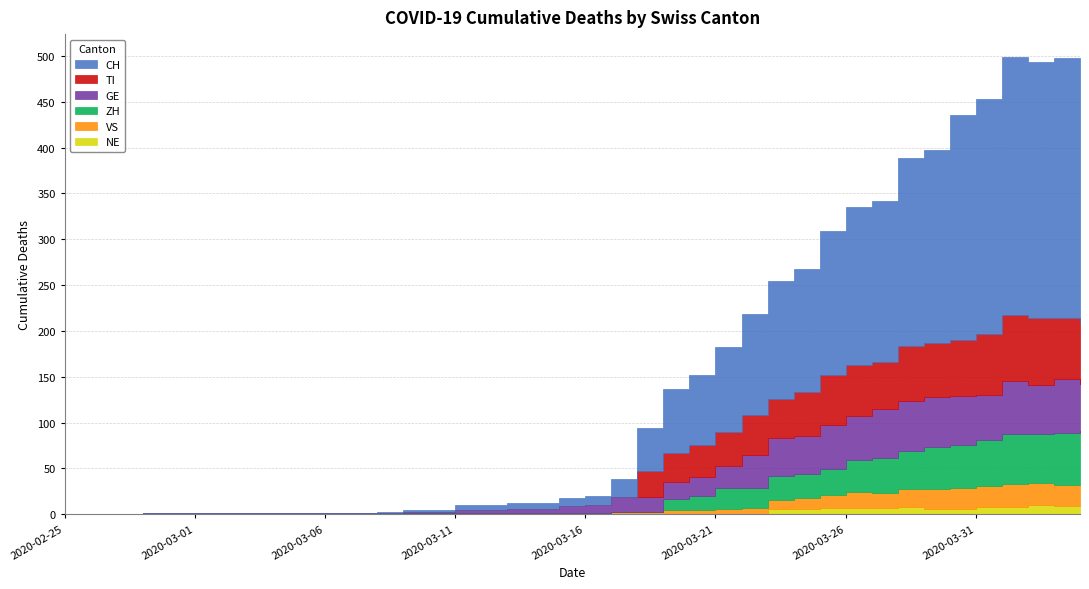

What is the maximum value shown in the chart?

284